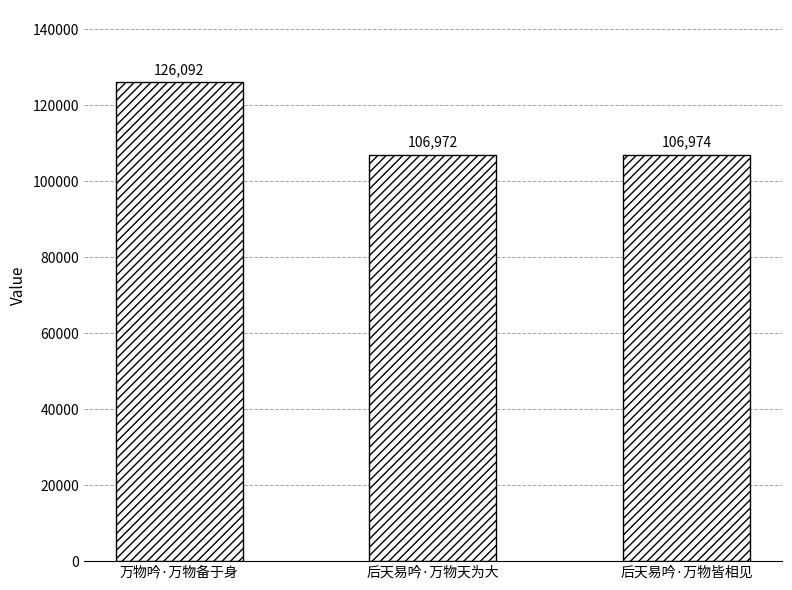

Read the value at 后天易吟·万物皆相见, to the nearest 10.

106970